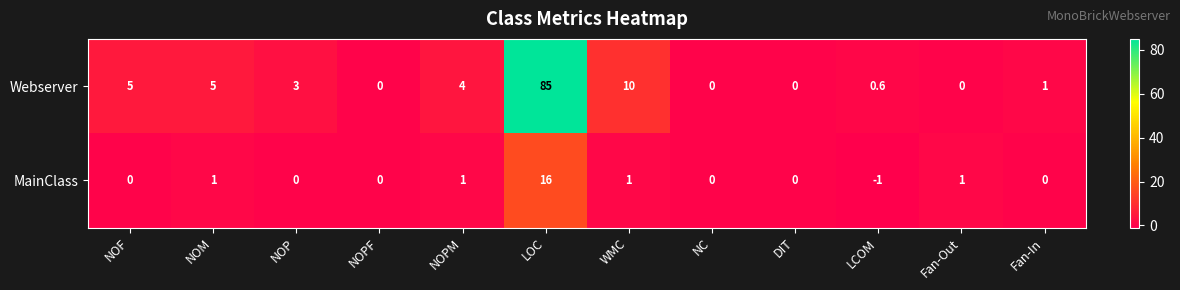

Rank the series at LCOM from highest to lowest value.

Webserver, MainClass